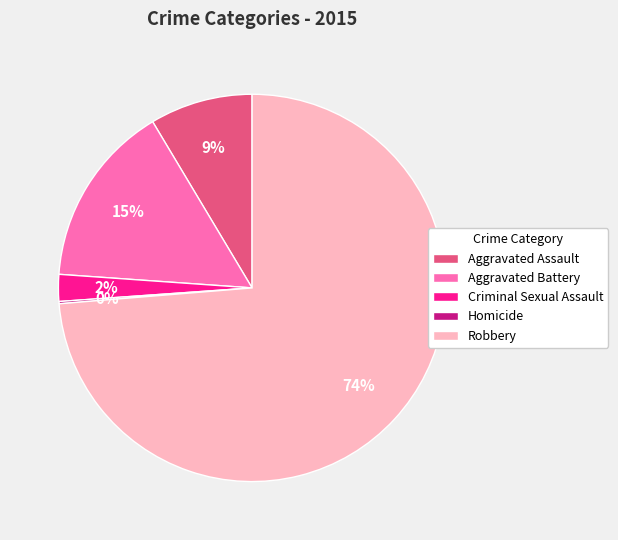

To the nearest percent, what is the difference between the Robbery and Aggravated Assault slice percentages?

65%